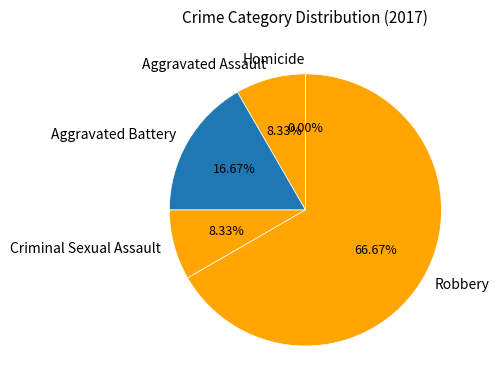

Does any single category account for the majority?

Yes